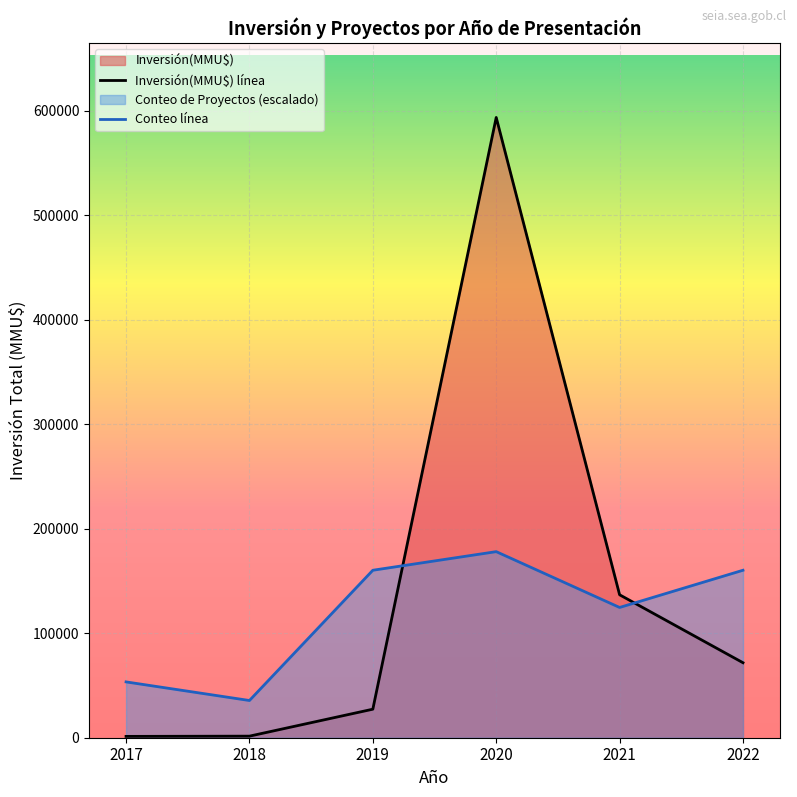

What is the difference between the maximum and second lowest values in the Inversión(MMU$) línea series?

591984.0